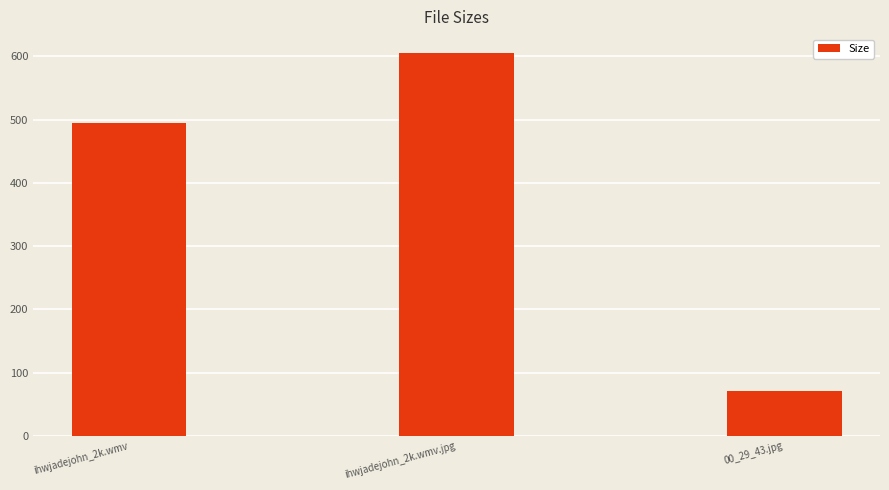

What is the label of the 2nd bar from the right?

ihwjadejohn_2k.wmv.jpg